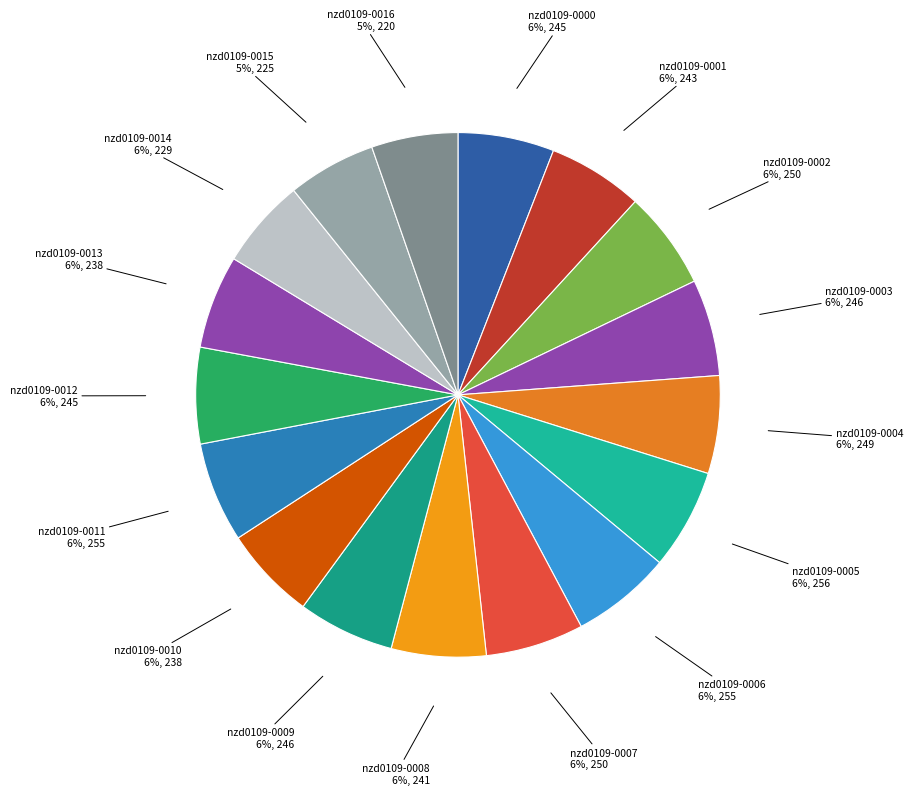

Is nzd0109-0003 the majority of the pie?

No